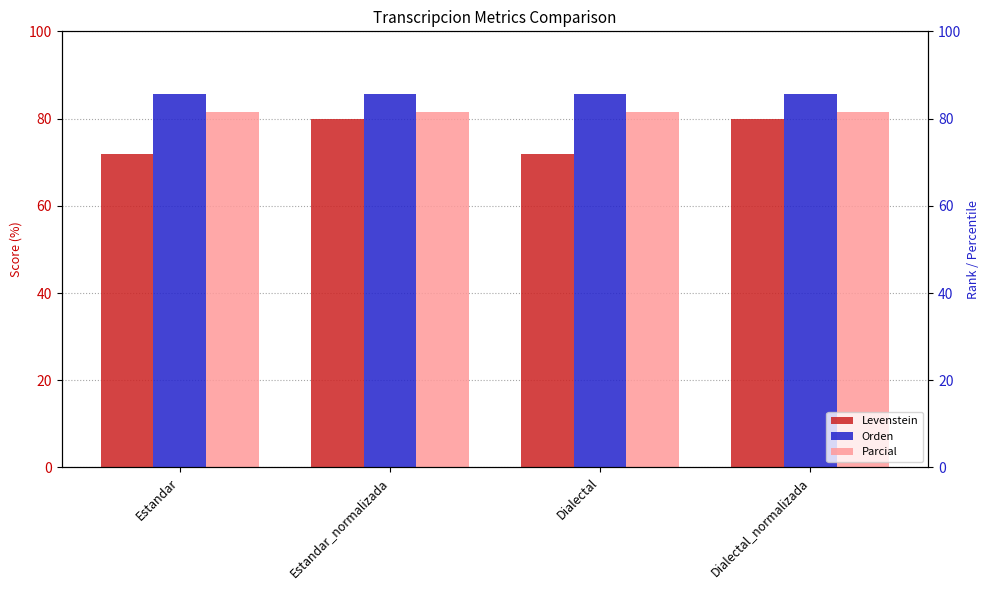

Is it true that Levenstein equals 80.0 at Dialectal_normalizada?

True